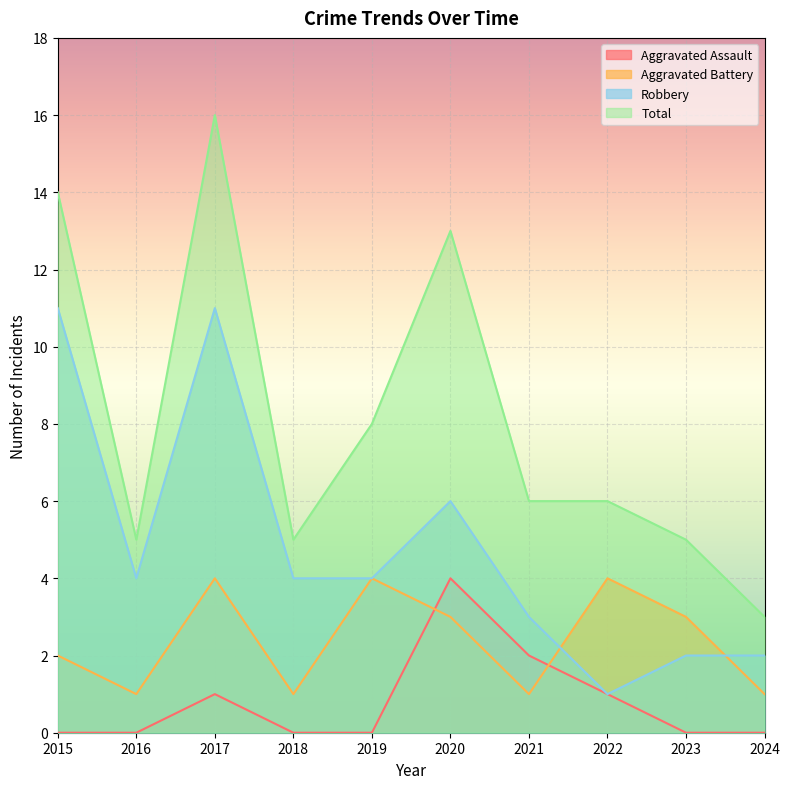

The value of Total at 2021 is 6. True or false?

True